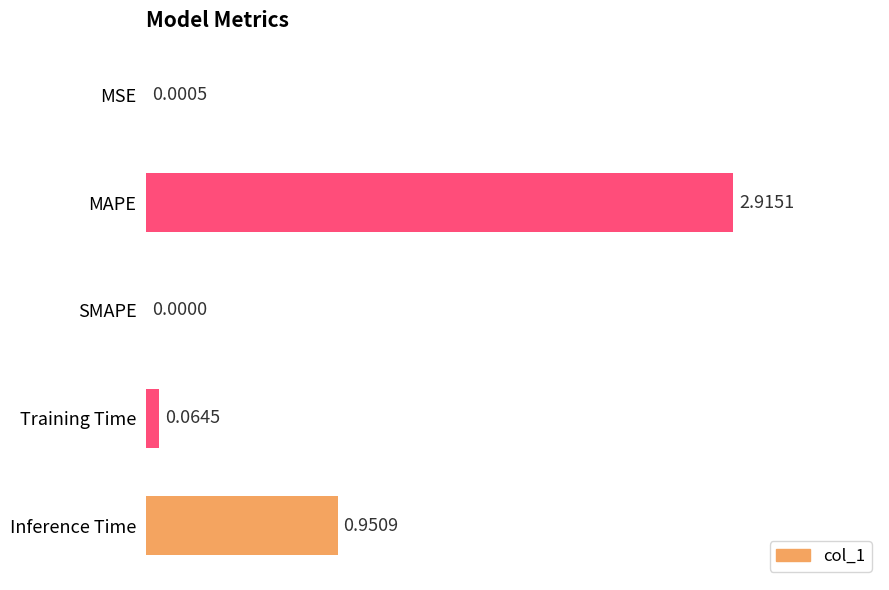

What is the sum of all values?

3.9